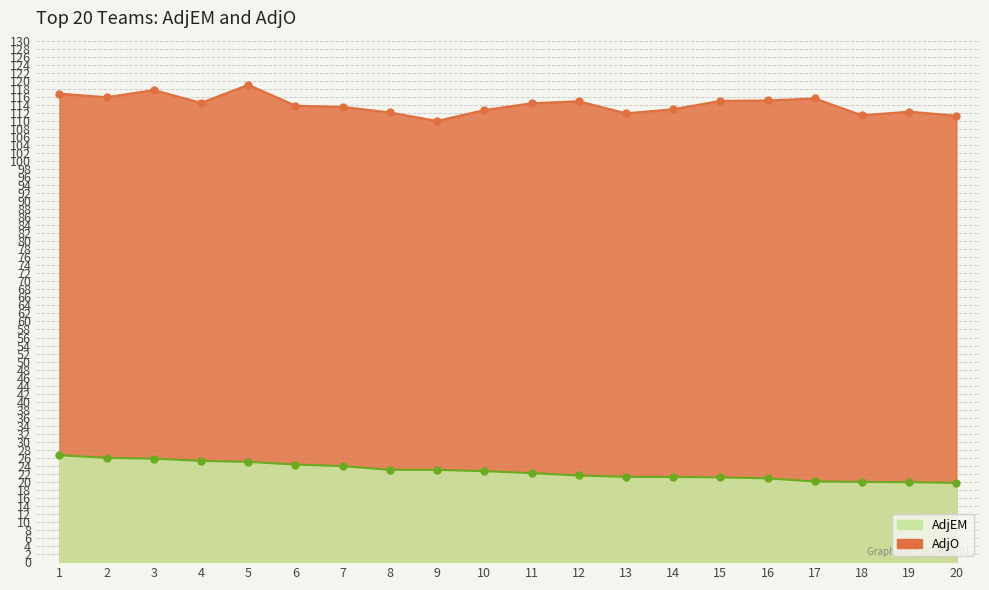

Which has a higher value, 4 or 11?

4